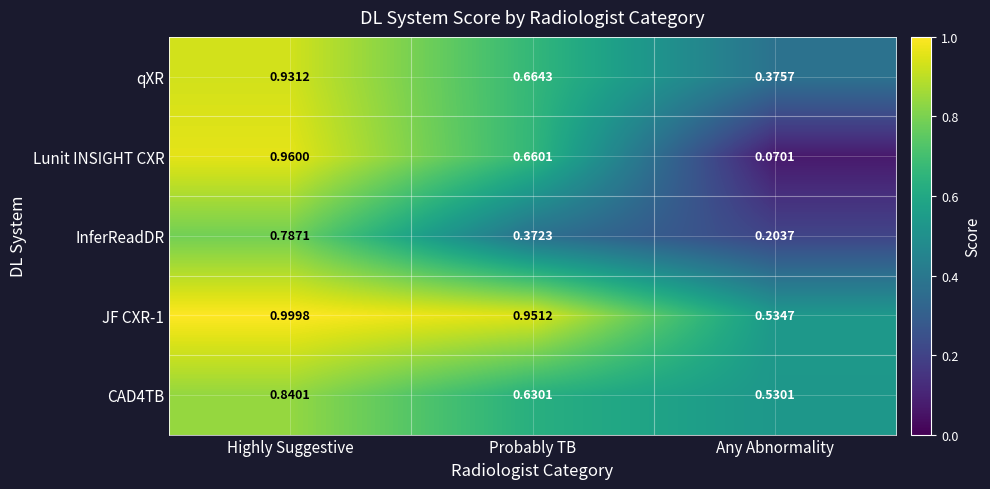

Which label corresponds to the largest value in the chart?

Highly Suggestive